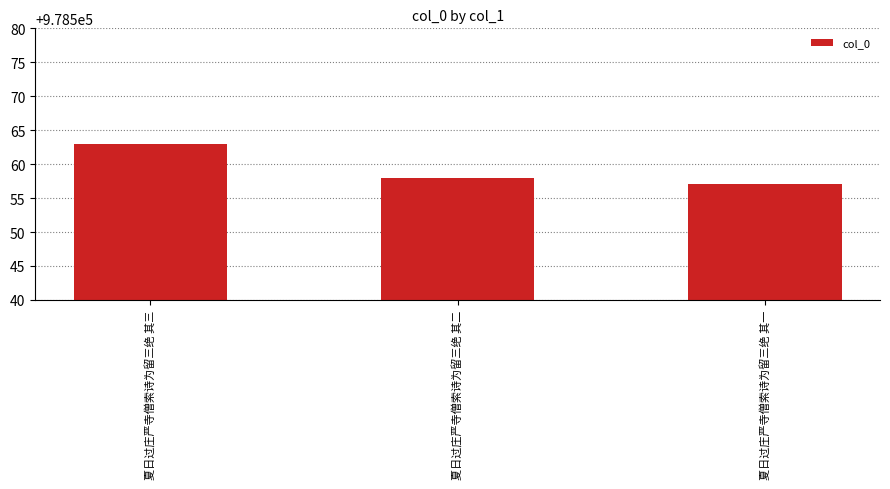

What is the label of the 2nd bar from the left?

夏日过庄严寺僧索诗为留三绝 其二